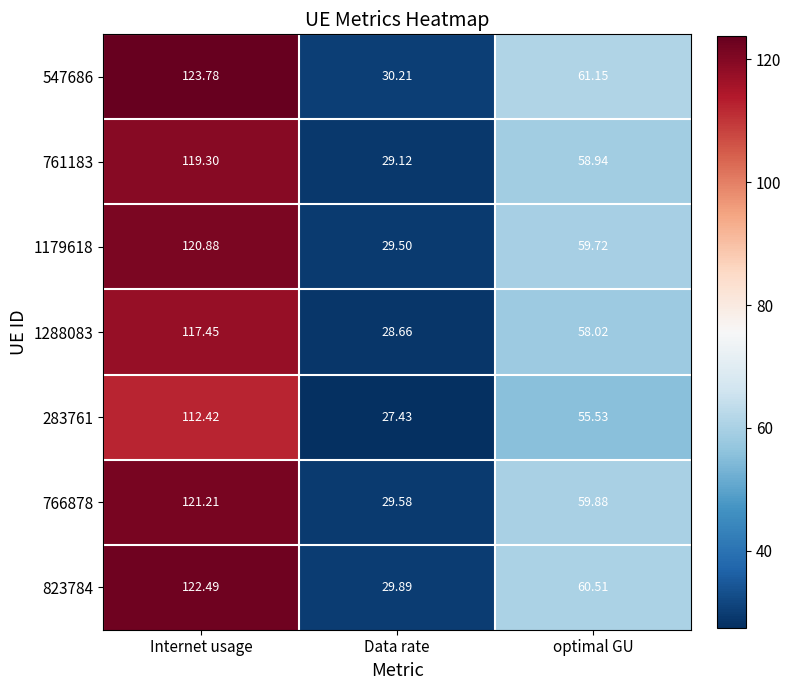

Is the value of 766878 at optimal GU greater than the value of 1179618 at Data rate?

Yes